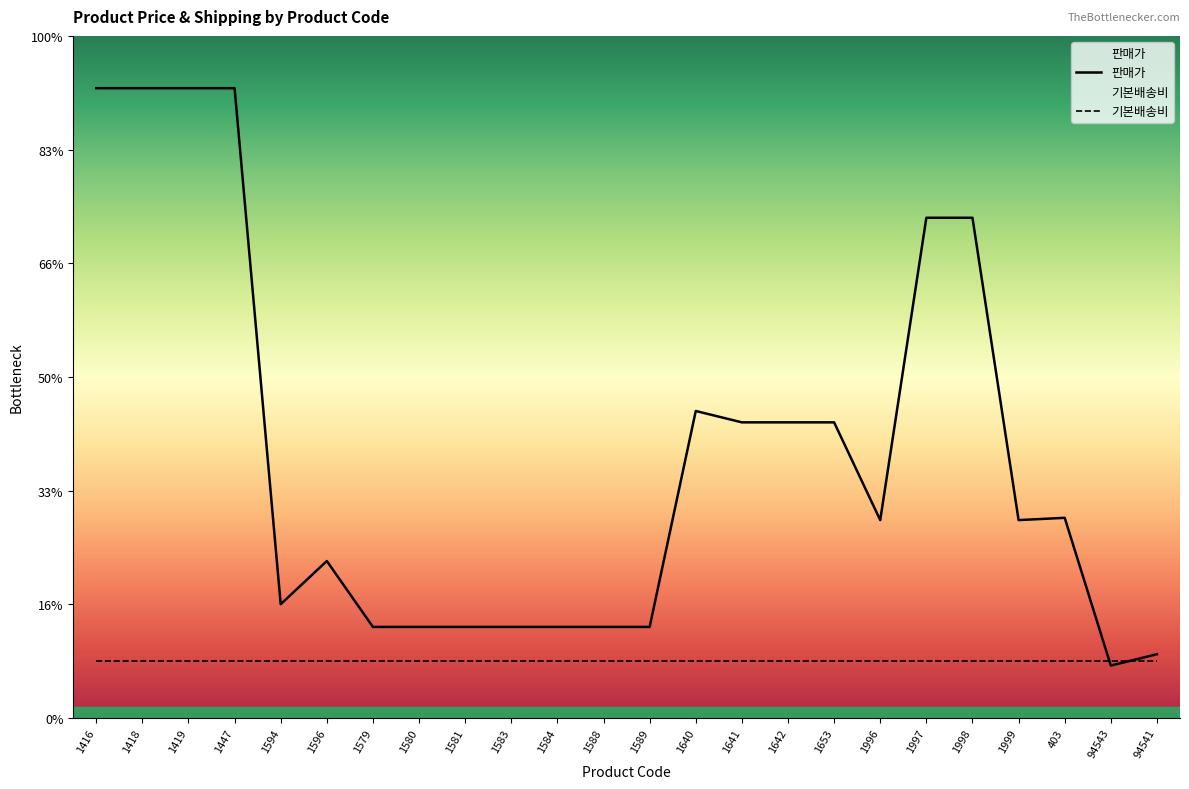

Reading left to right, what are all the values shown in this chart?

1416=27700	1418=27700	1419=27700	1447=27700	1594=5000	1596=6900	1579=4000	1580=4000	1581=4000	1583=4000	1584=4000	1588=4000	1589=4000	1640=13500	1641=13000	1642=13000	1653=13000	1996=8700	1997=22000	1998=22000	1999=8700	403=8800	94543=2300	94541=2800